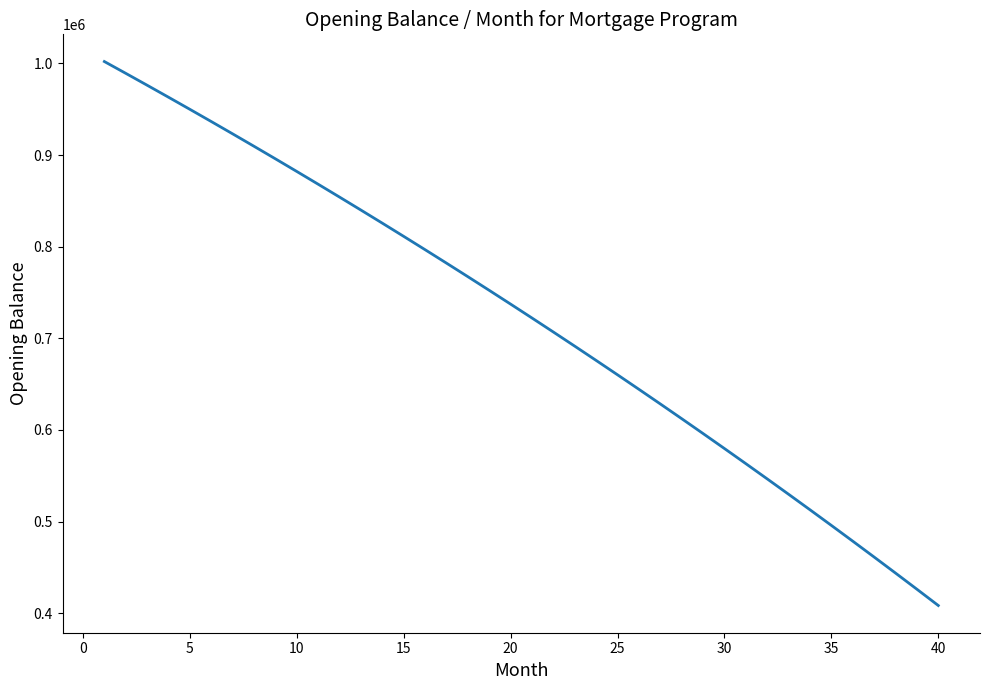

How many lines are shown in the chart?

1